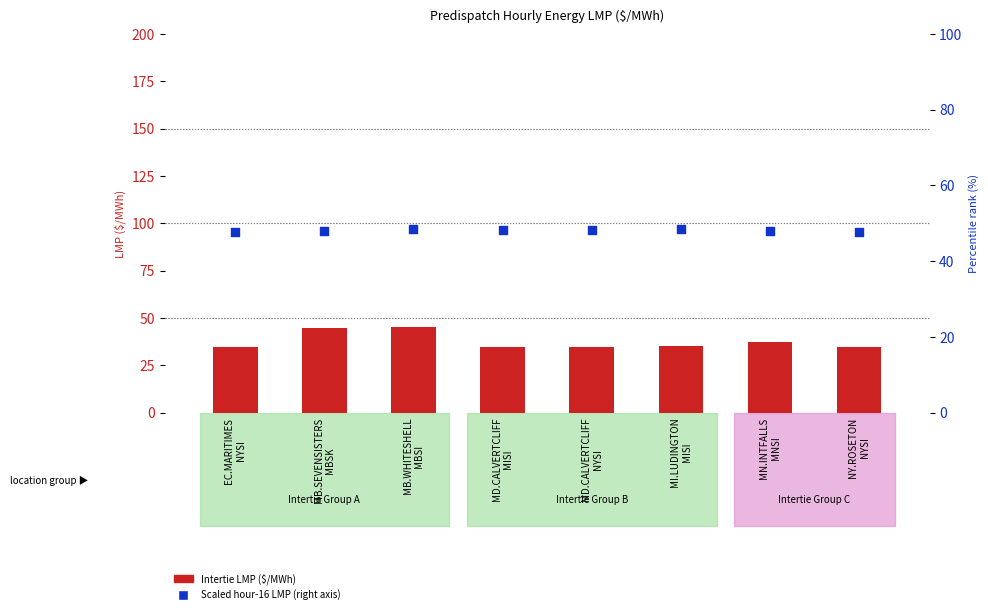

What is the total value across all series at MD.CALVERTCLIFF
MISI?

82.9